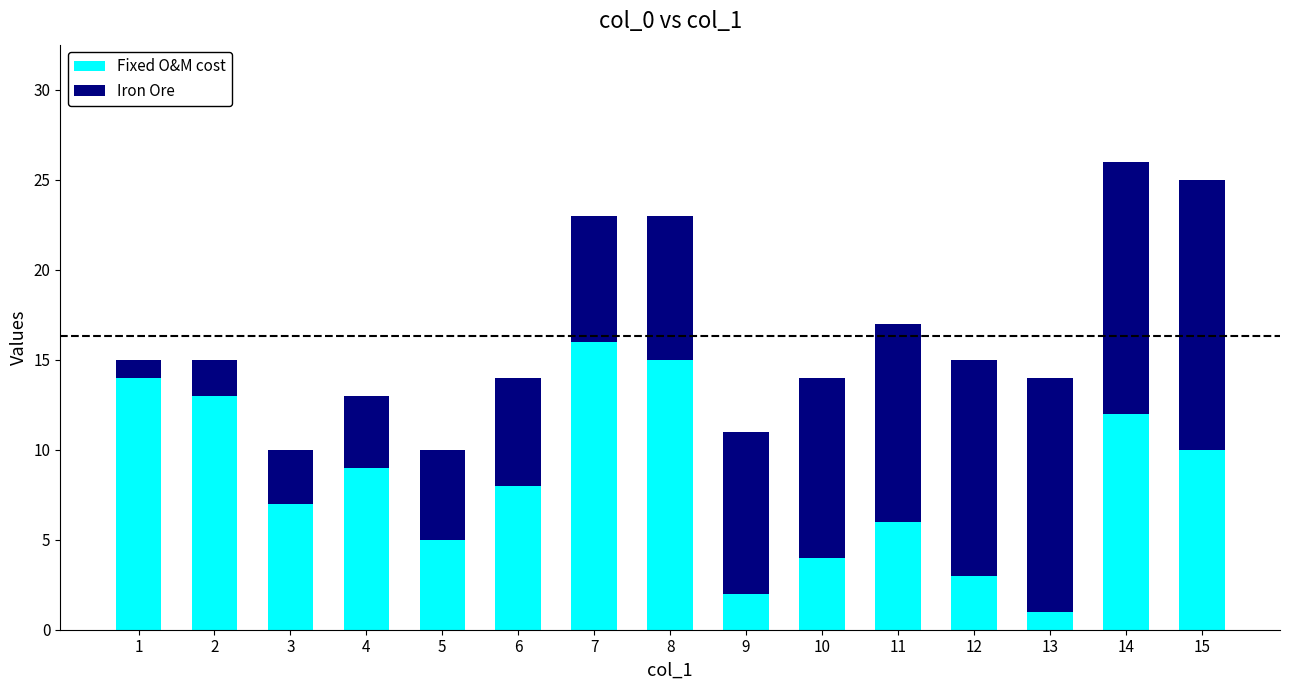

List the labels in order of Fixed O&M cost value, smallest first.

13, 9, 12, 10, 5, 11, 3, 6, 4, 15, 14, 2, 1, 8, 7